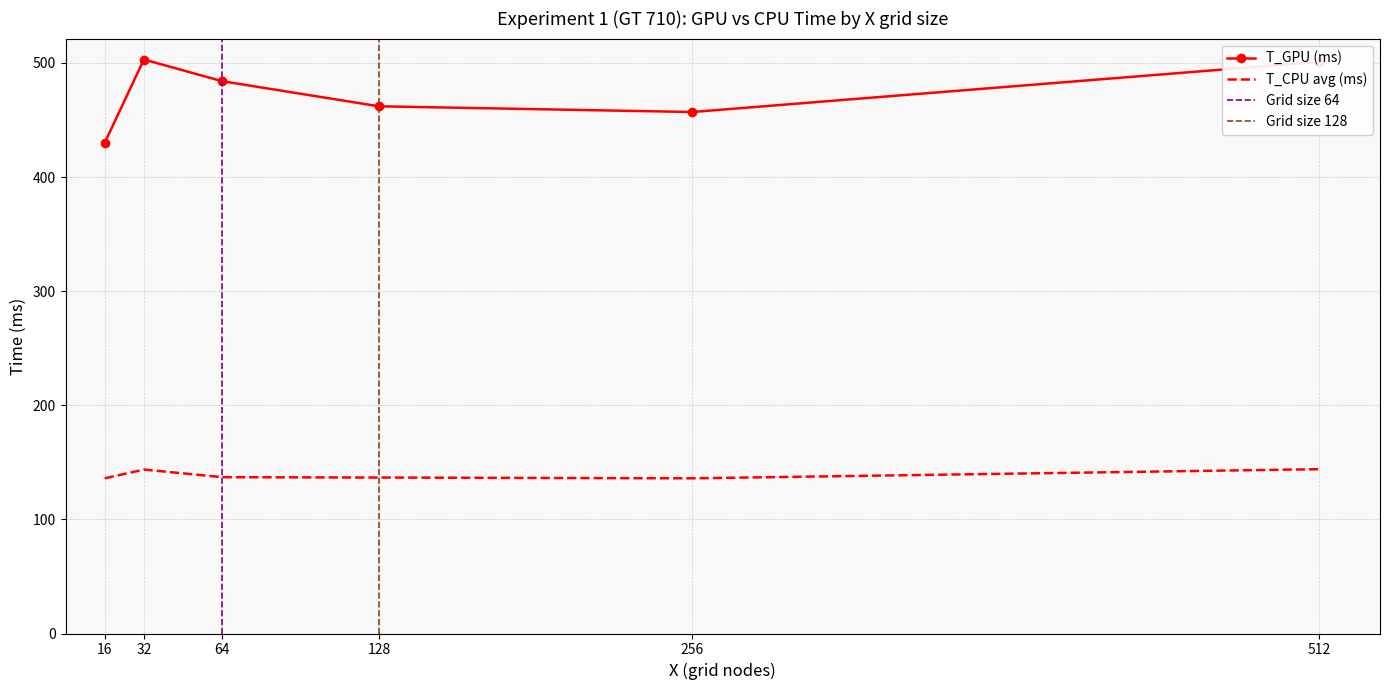

Reading left to right, what are all the values shown in this chart?

T_GPU: 16=430.0	32=503.0	64=484.0	128=462.0	256=457.0	512=501.0
T_CPU: 16=136.0	32=143.7	64=137.0	128=136.7	256=136.0	512=144.0